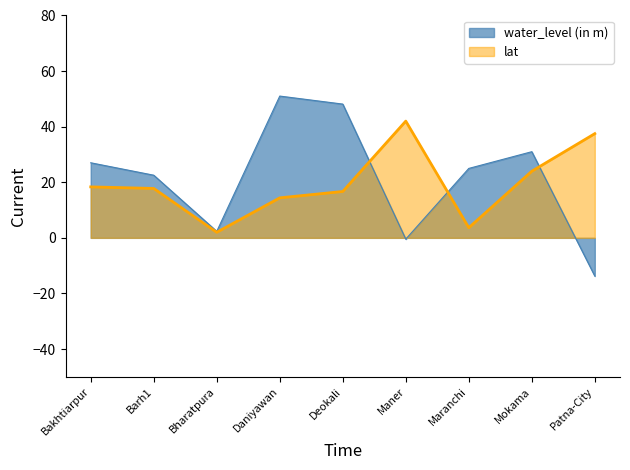

What is the smallest value displayed?

-13.8